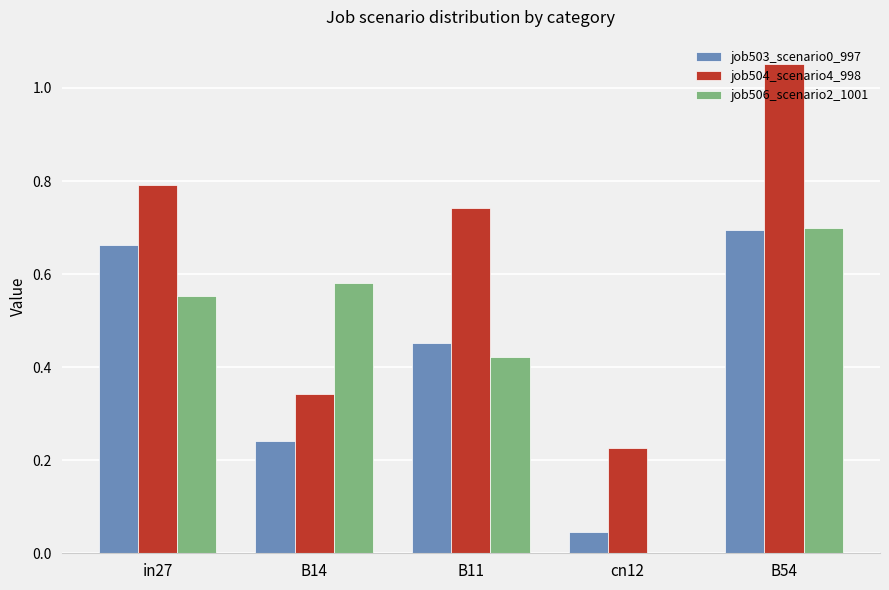

The value of job503_scenario0_997 at B54 is 0.2. True or false?

False